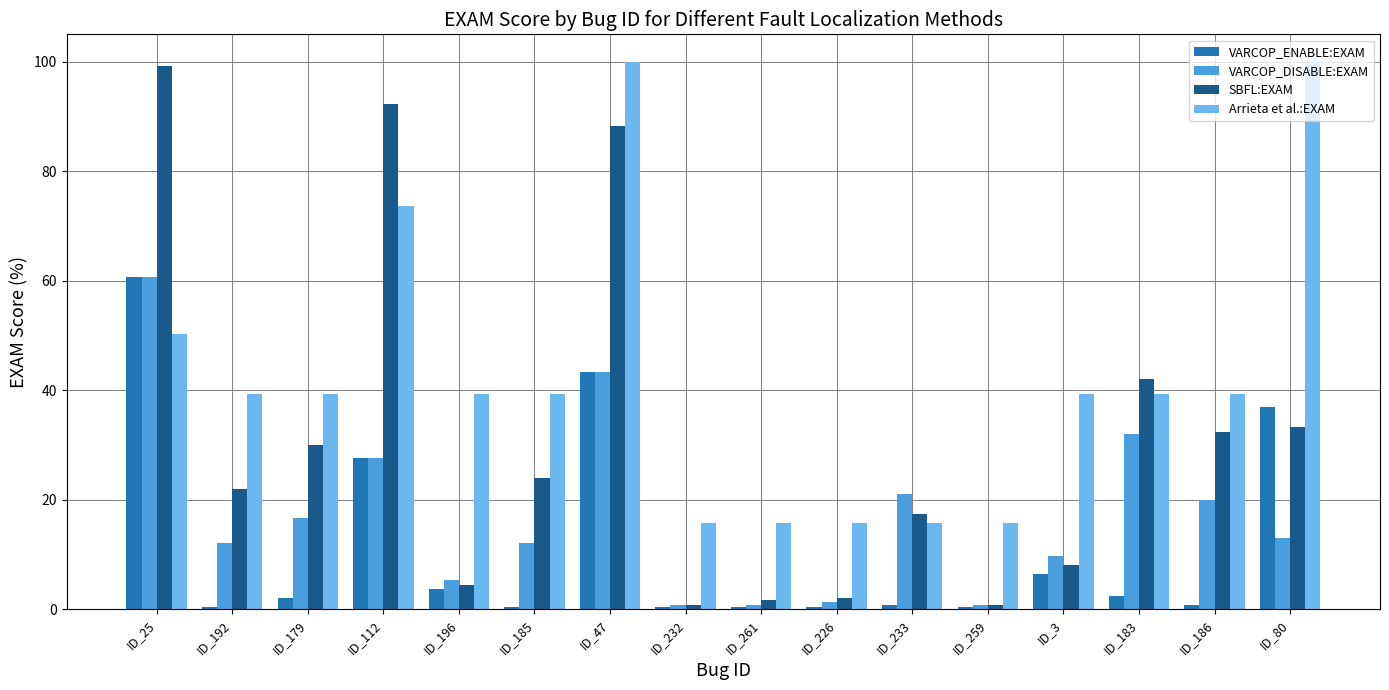

Between ID_112 and ID_233, which series saw the biggest shift?

SBFL:EXAM